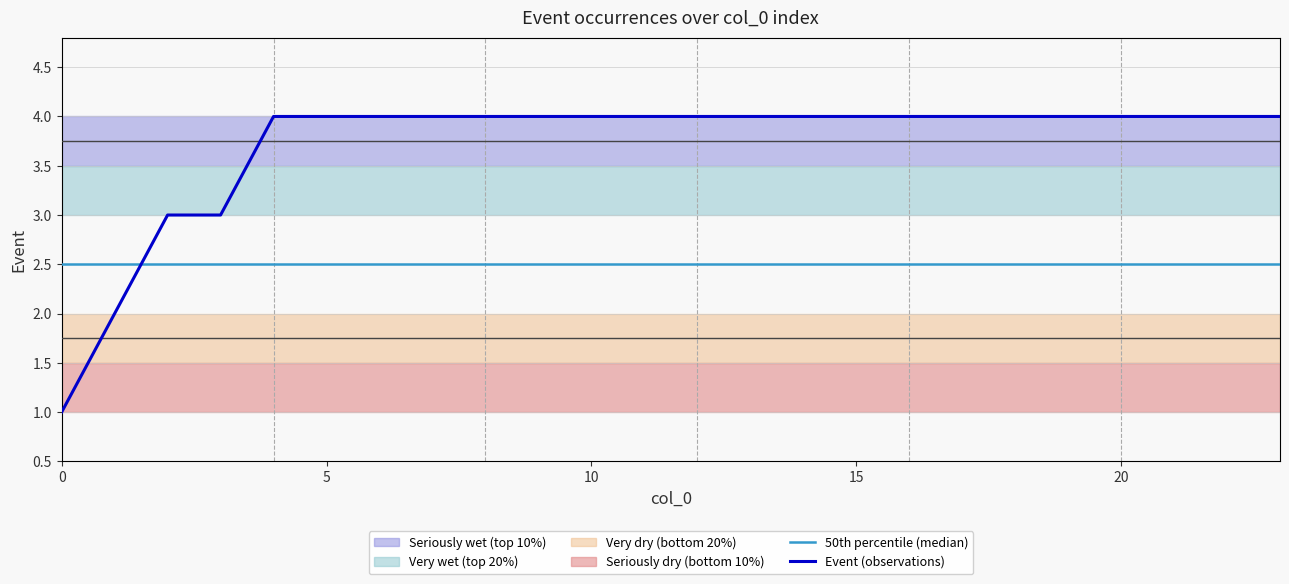

What is the label of the 13th point from the left?

12